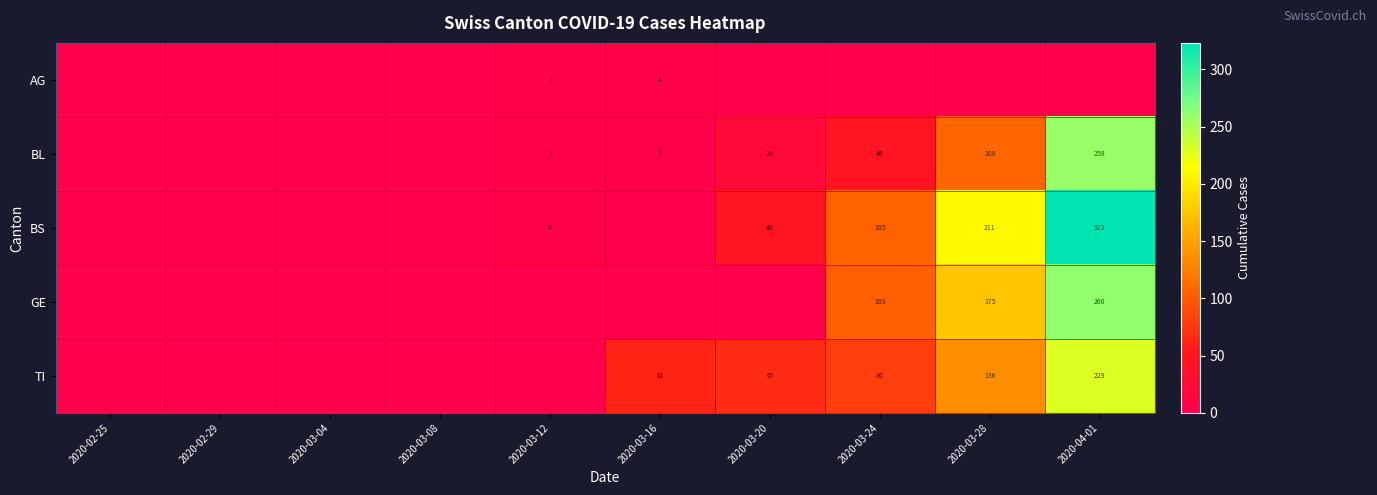

The BL series shows 30 at 2020-03-20. True or false?

False